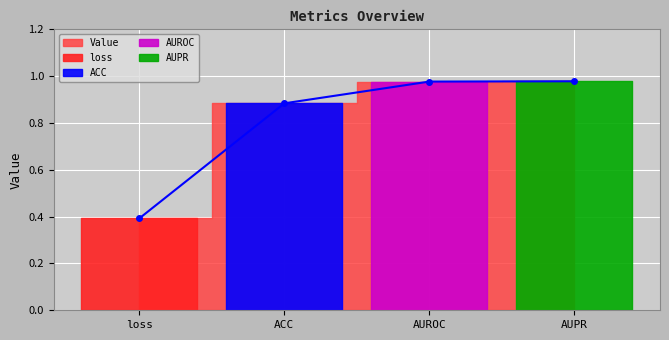

Rank the categories by value from highest to lowest.

AUPR, AUROC, ACC, loss